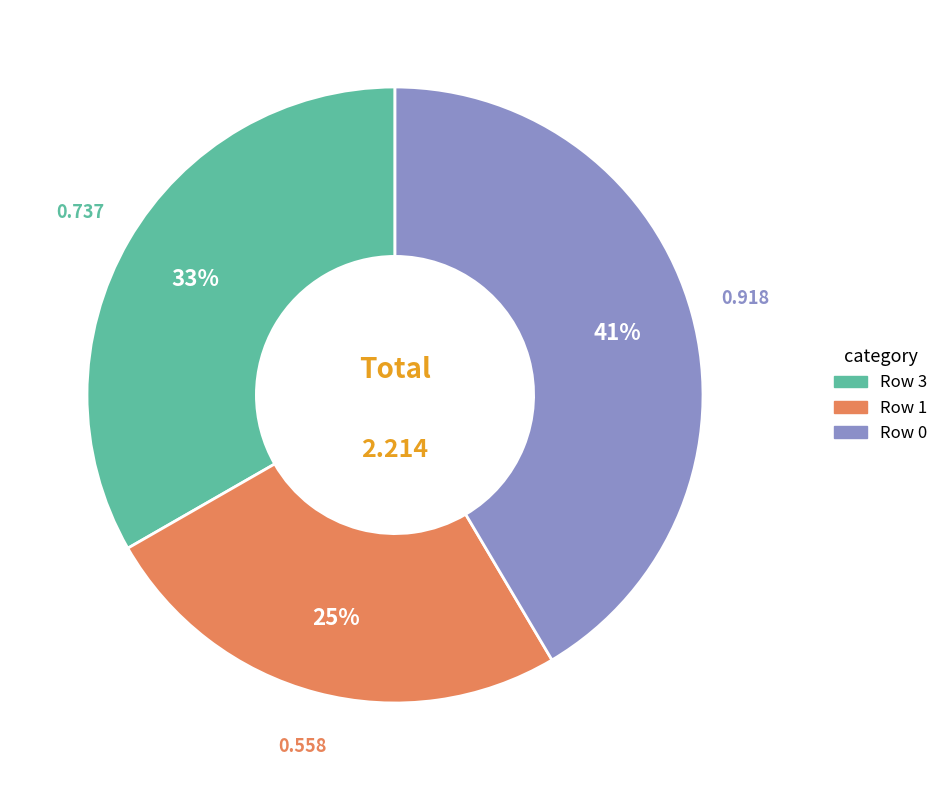

To the nearest percent, what is the average slice percentage?

33%